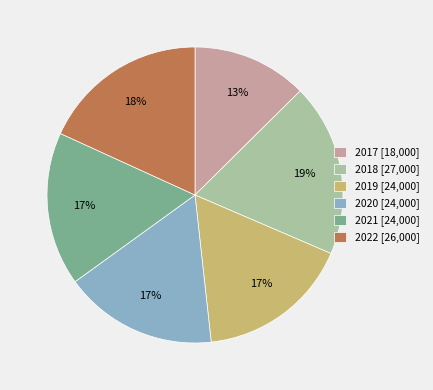

How many segments does this pie chart have?

6